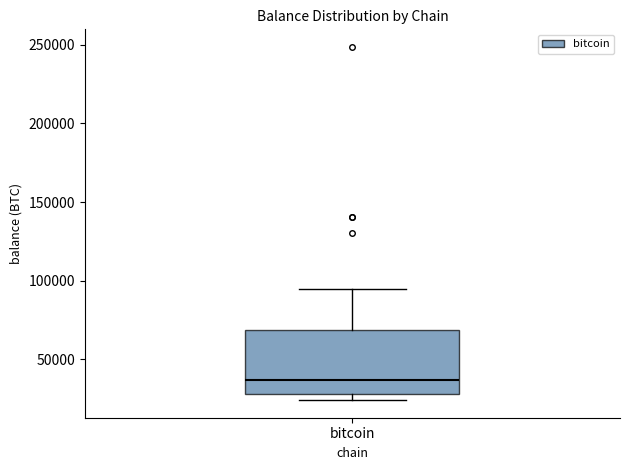

Transcribe this box plot: give where the median line is, the range the box spans, and where the two whiskers end, as read against the y-axis. The values are not printed on the chart, so give them approximately, as read against the axis.

median 35000, box 30000 to 70000, whiskers 25000 to 95000